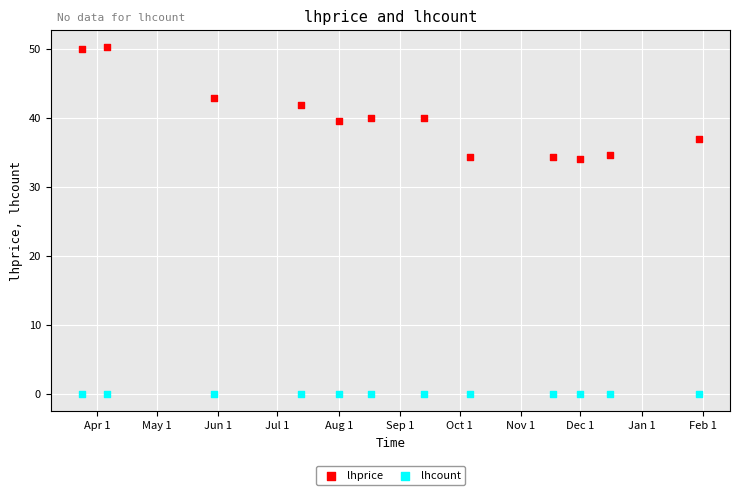

Which series reaches the maximum Y coordinate?

lhprice